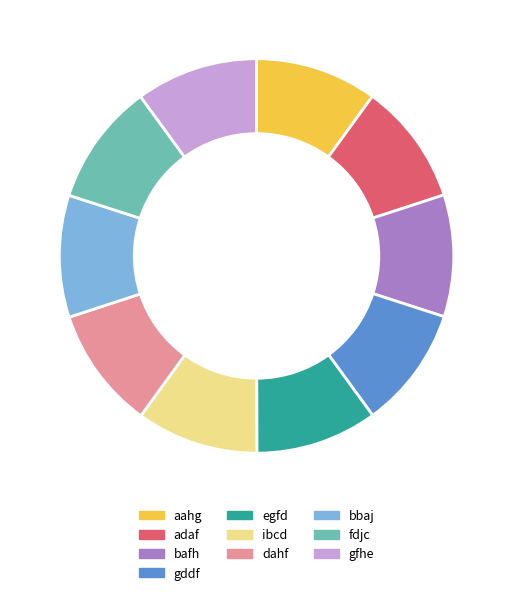

Is it true that dahf is 10% of the pie?

True